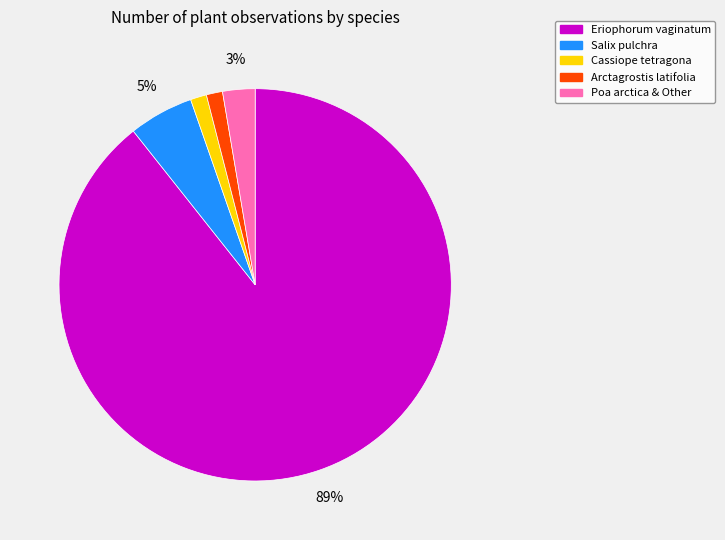

Is there a majority slice in this chart?

Yes